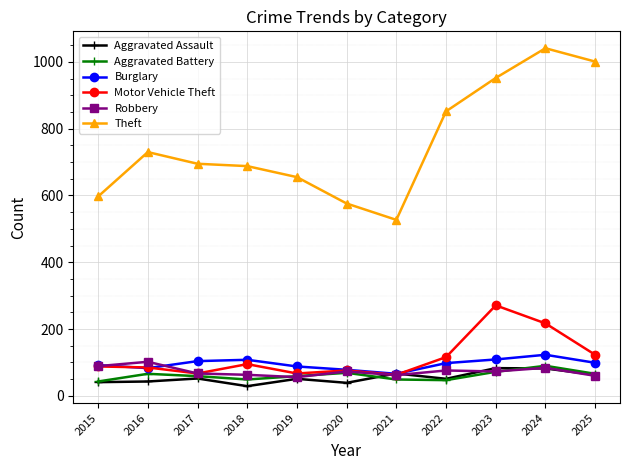

True or false: Burglary has more than 1 interior local peaks.

True